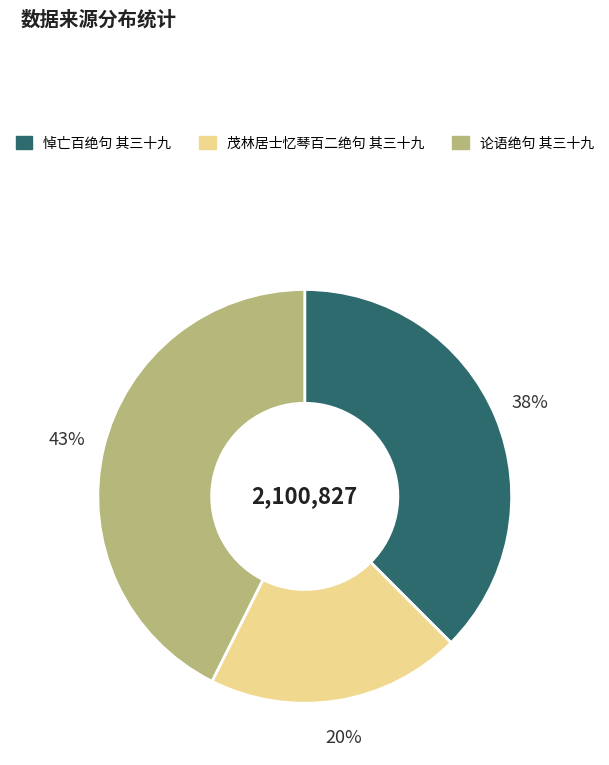

Do 悼亡百绝句 其三十九 and 茂林居士忆琴百二绝句 其三十九 together represent more than half of the pie?

Yes